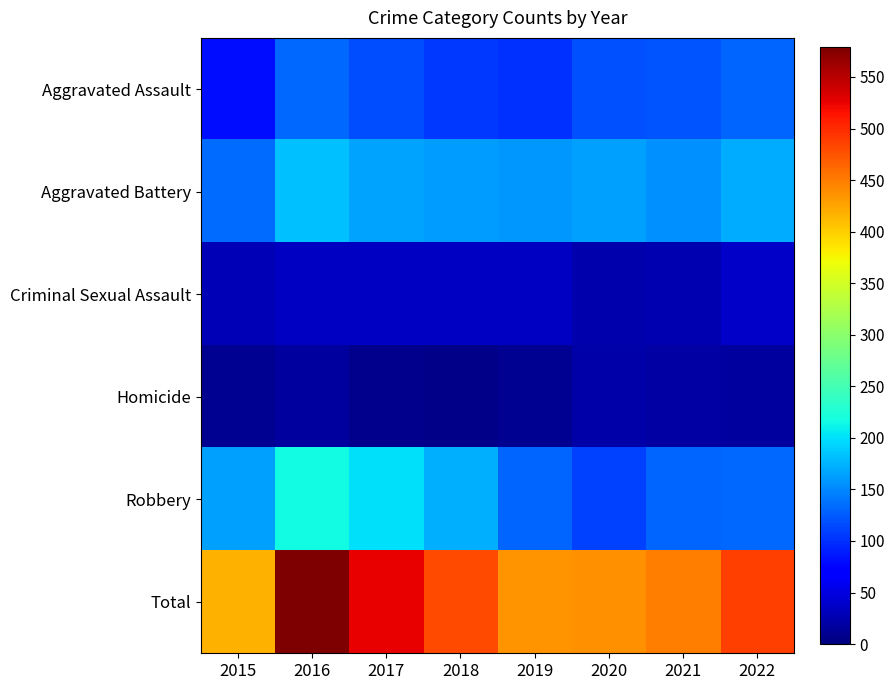

What is the spread (max minus min) of values at 2021?

431